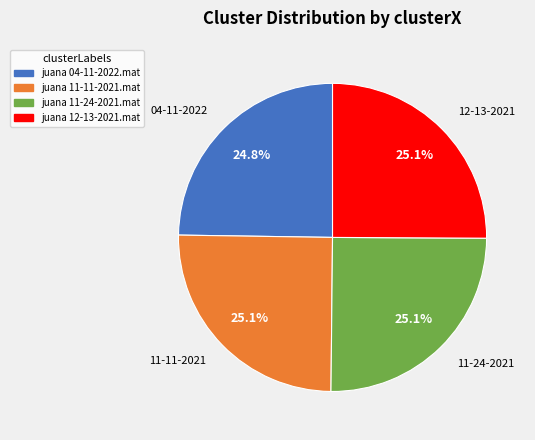

Does juana 12-13-2021.mat account for over 50% of the chart?

No